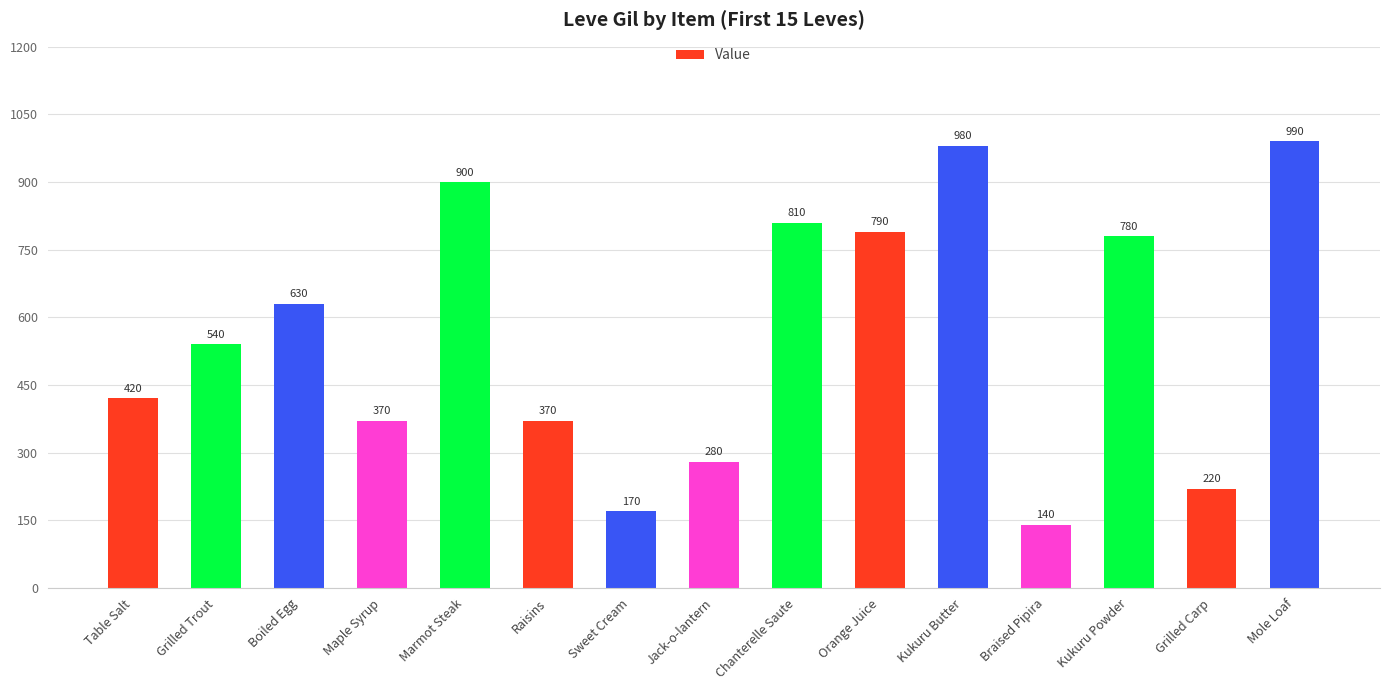

How many series are shown in this chart?

1